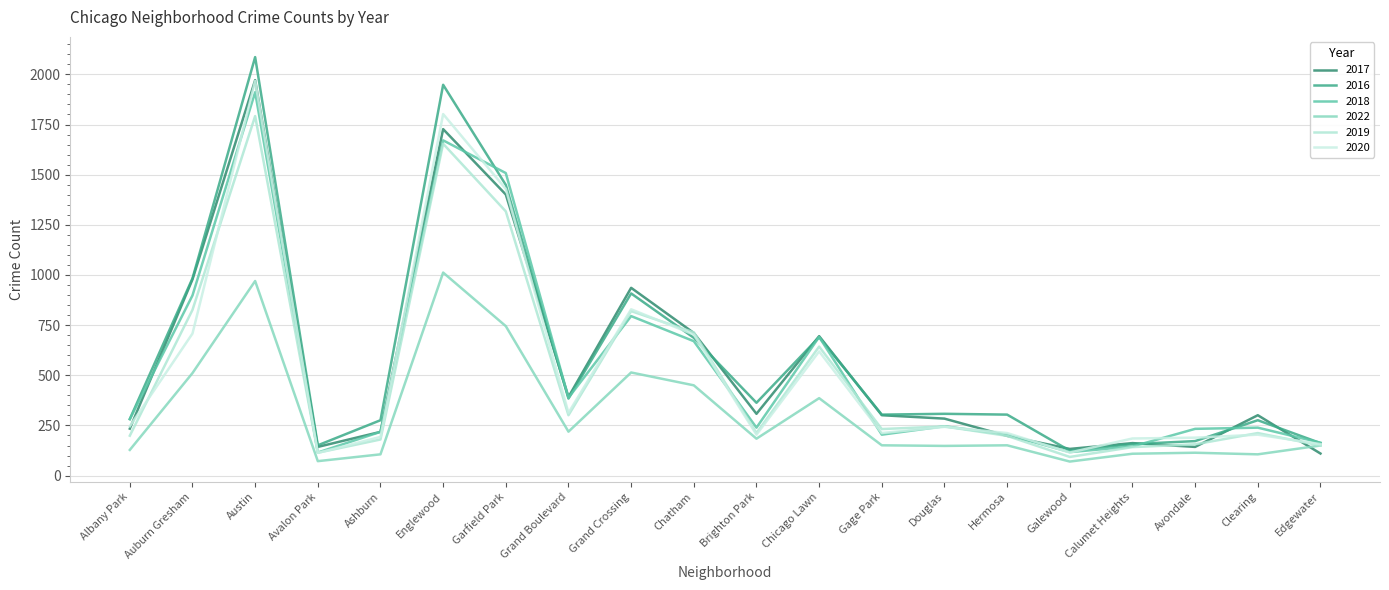

What are all the series names shown in the legend?

2017, 2016, 2018, 2022, 2019, 2020